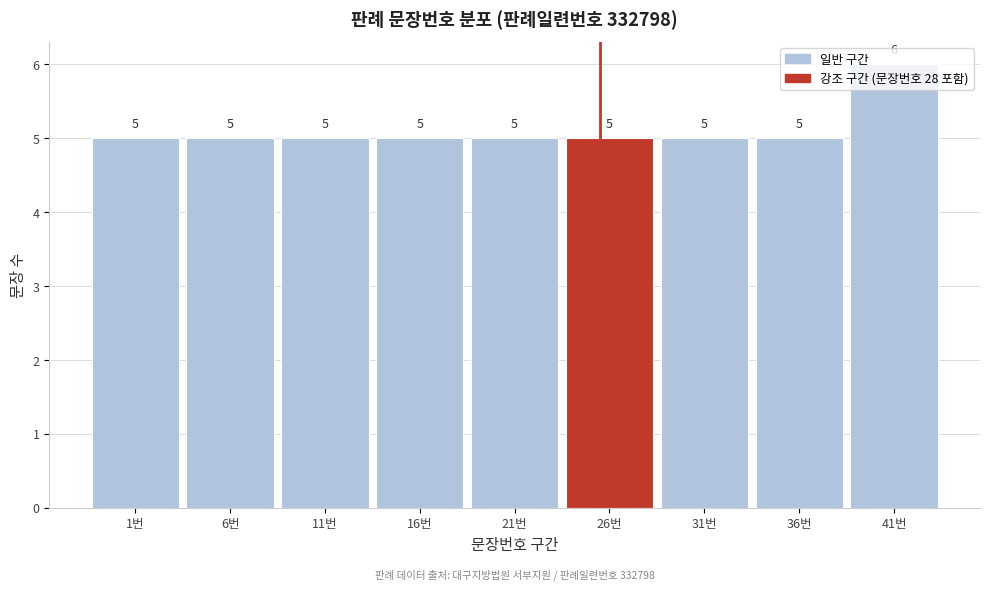

What is the average value?

5